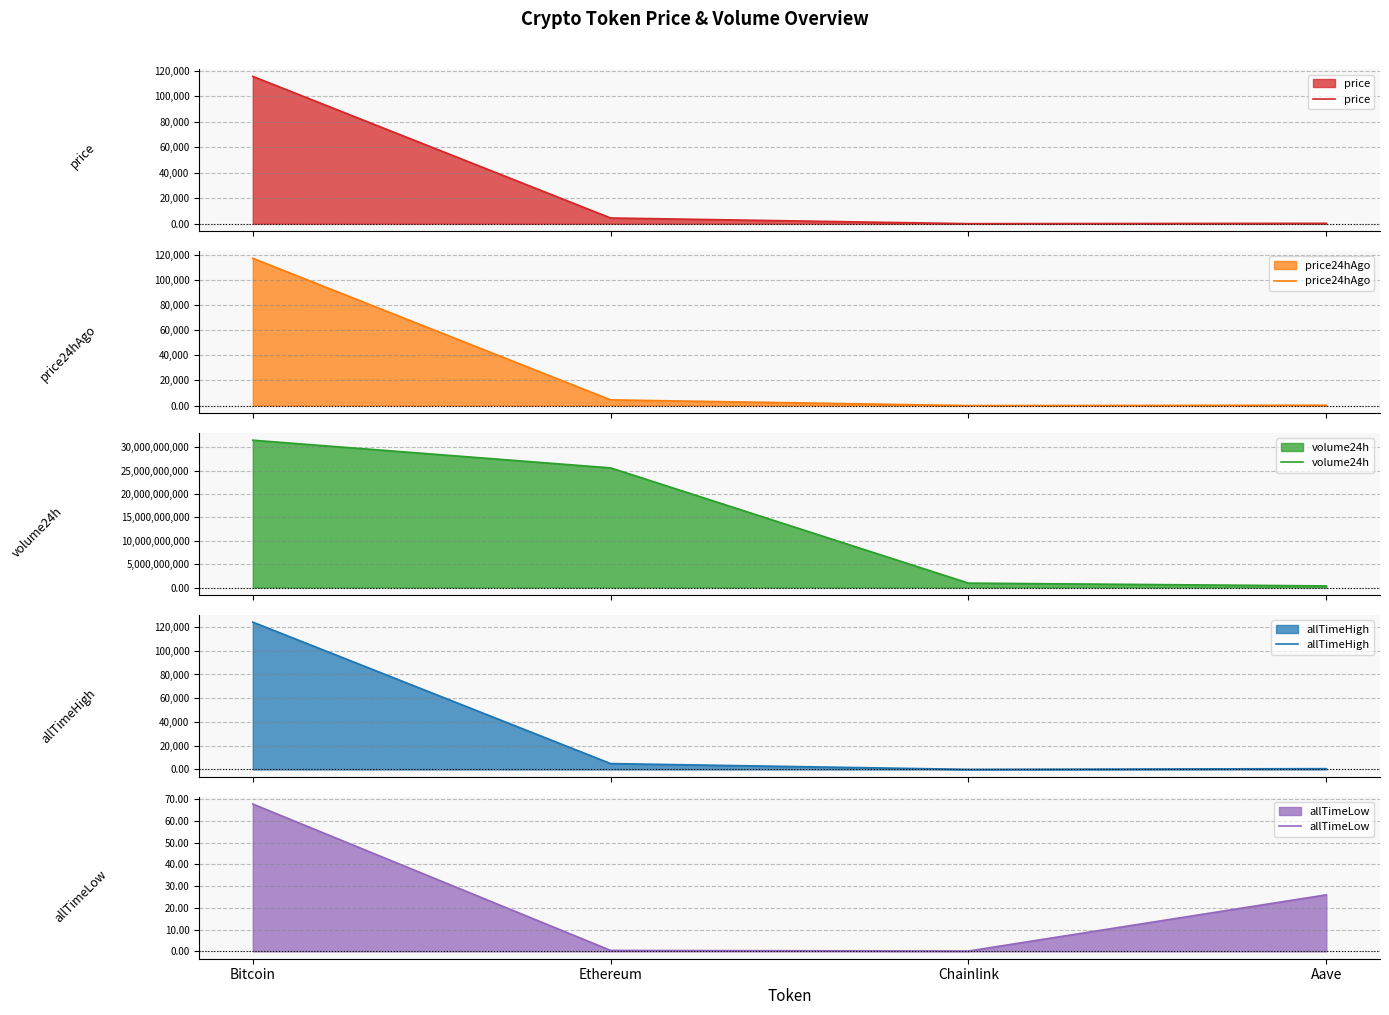

At which label does allTimeHigh first exceed 4946?

Bitcoin